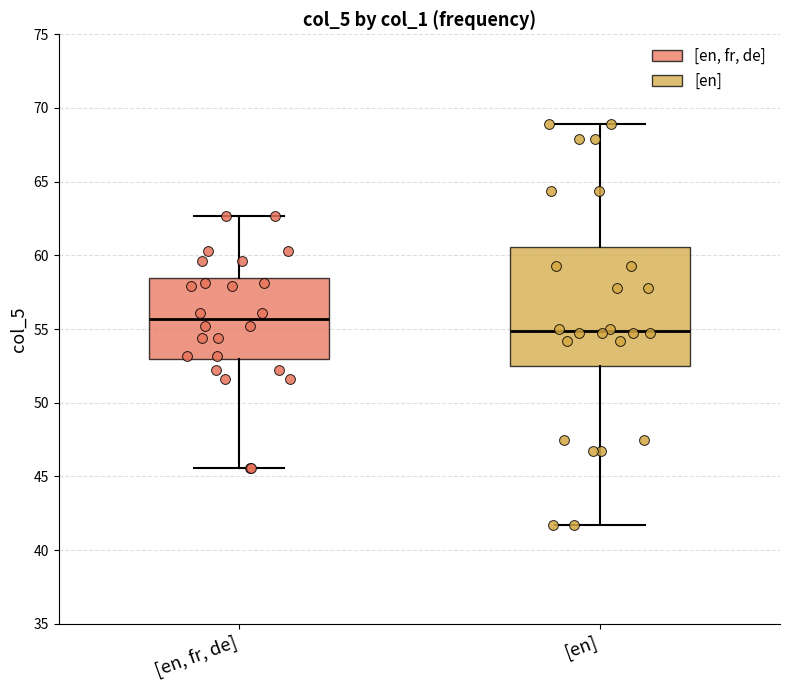

Reading left to right, transcribe this box plot: for each box, give where its median line is, the range the box spans, and where its two whiskers end, as read against the y-axis. The values are not printed on the chart, so give them approximately, as read against the axis.

[en, fr, de]: median 55.5, box 53.0 to 58.5, whiskers 45.5 to 62.5
[en]: median 55.0, box 52.5 to 60.5, whiskers 41.5 to 69.0